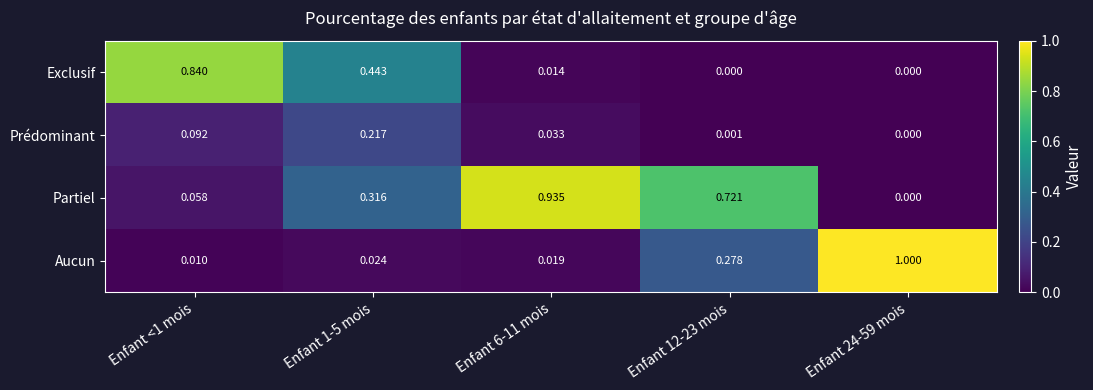

Rank the series by their maximum value, from lowest to highest.

Prédominant, Exclusif, Partiel, Aucun